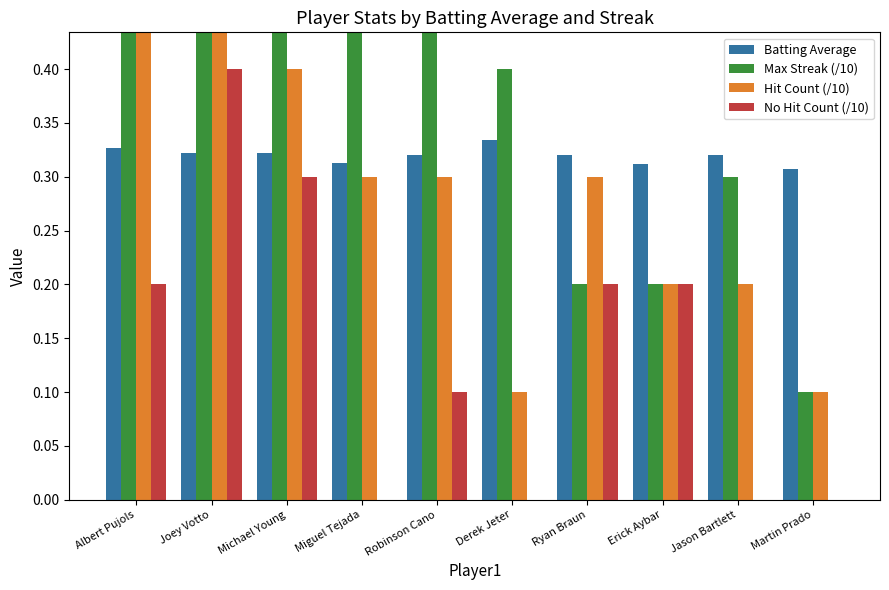

Is it true that Batting Average equals 0.3 at Martin Prado?

True